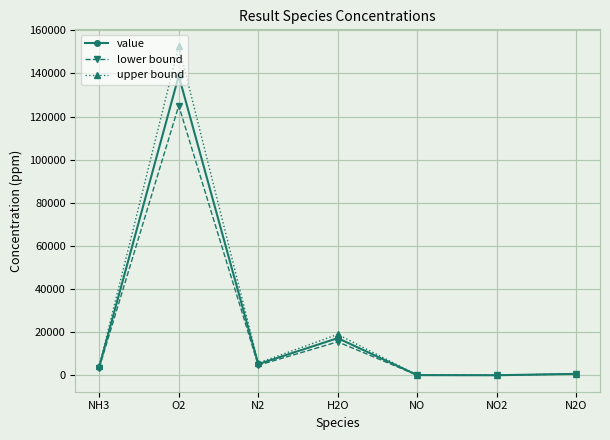

What is the smallest value displayed?

36.7